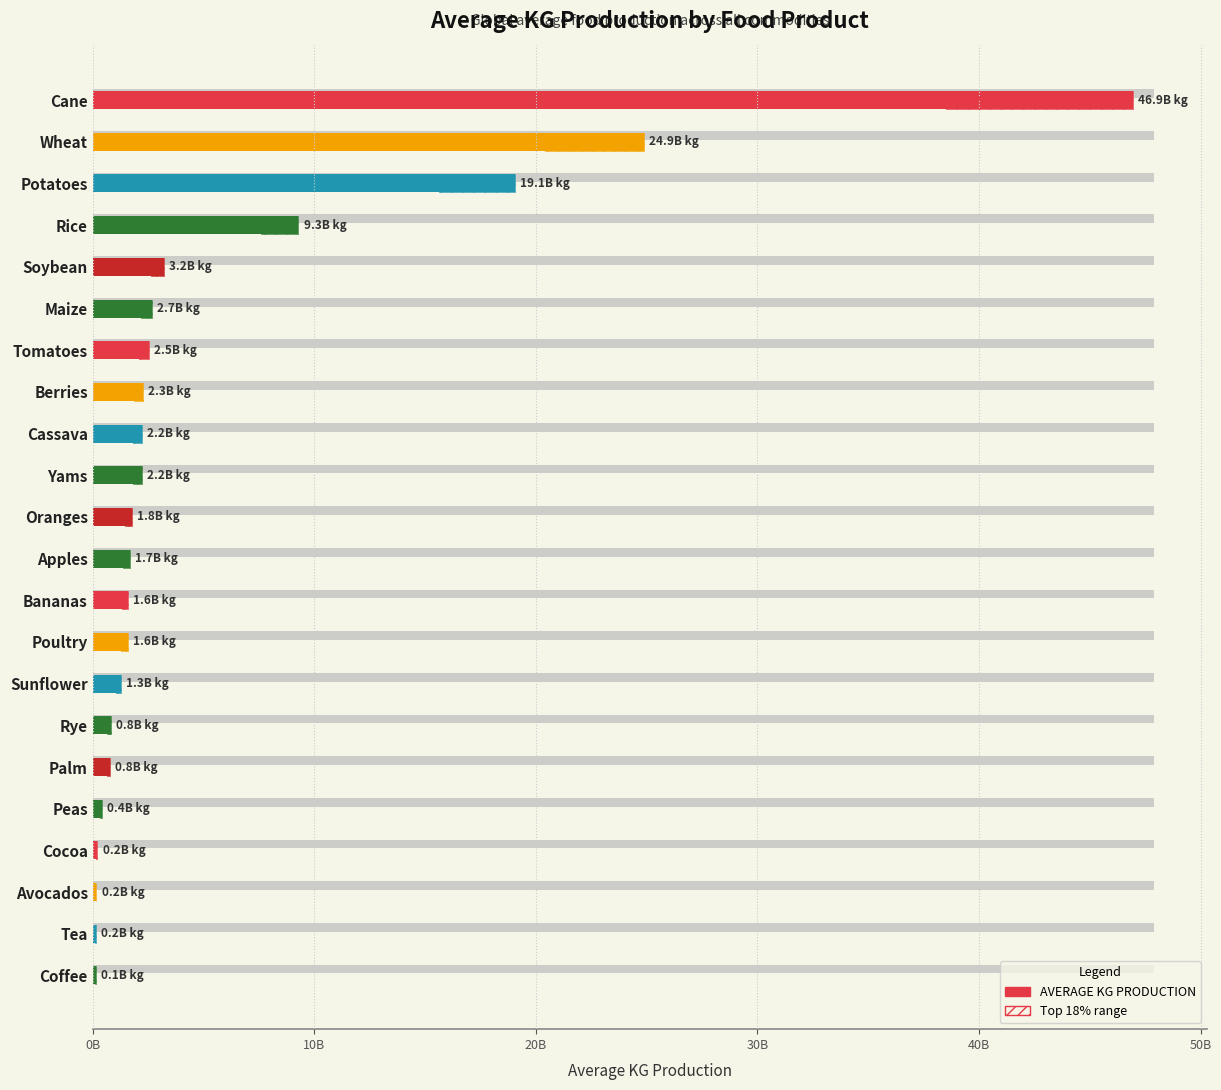

Does the chart contain any negative values?

No